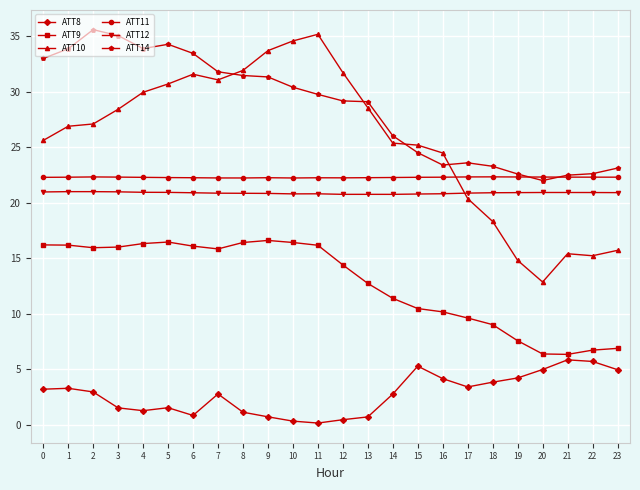

True or false: ATT14 has a value of 23.6 at 17.

True